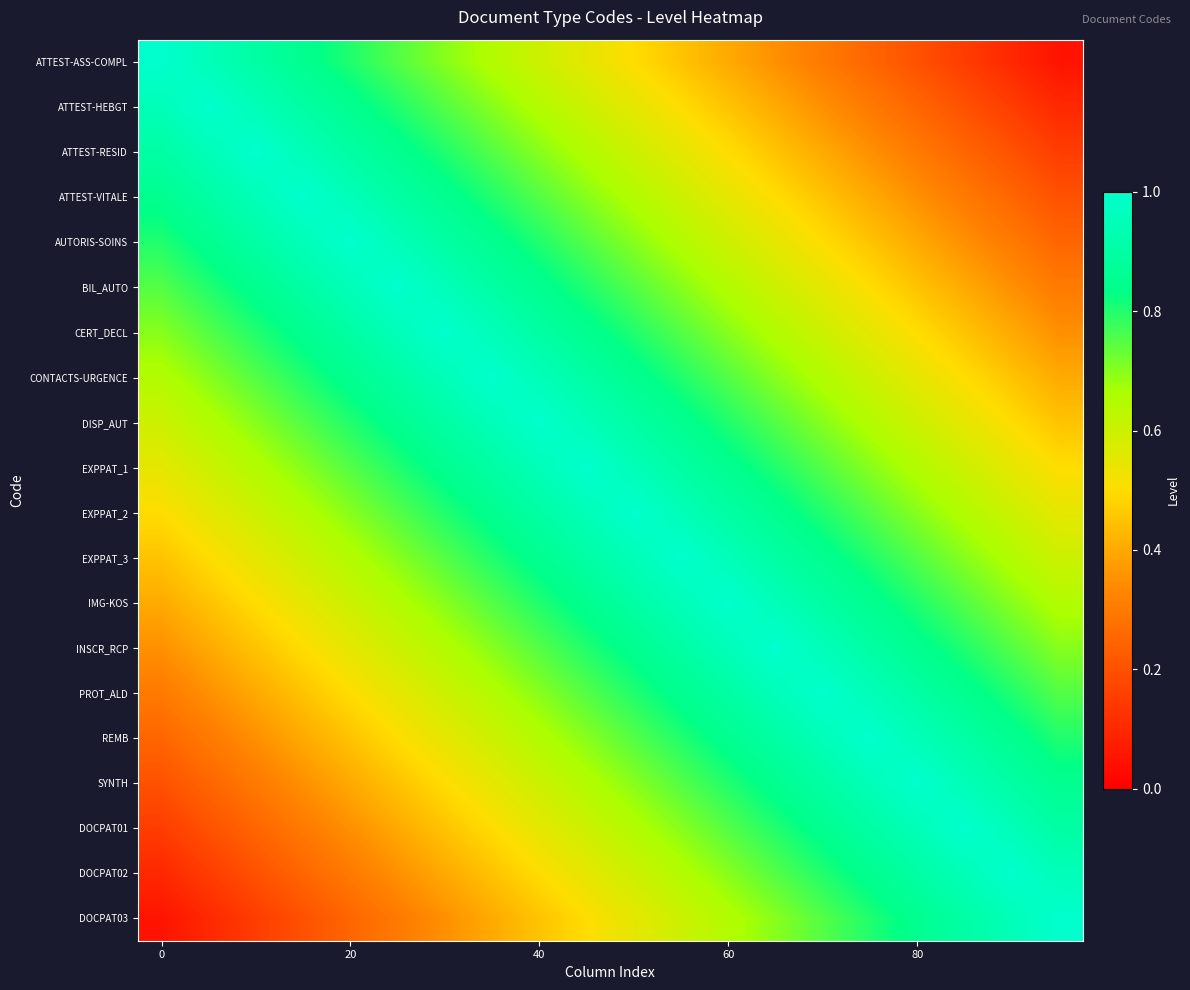

Reading left to right, list all the values displayed in this chart.

ATTEST-ASS-COMPL: 1.0	0.9	0.9	0.8	0.8	0.8	0.7	0.7	0.6	0.6	0.5	0.4	0.4	0.3	0.3	0.2	0.2	0.2	0.1	0.1
ATTEST-HEBGT: 0.9	1.0	0.9	0.9	0.8	0.8	0.8	0.7	0.6	0.6	0.6	0.5	0.5	0.4	0.4	0.3	0.2	0.2	0.2	0.1
ATTEST-RESID: 0.9	0.9	1.0	0.9	0.9	0.8	0.8	0.8	0.7	0.7	0.6	0.5	0.5	0.4	0.4	0.3	0.3	0.2	0.2	0.2
ATTEST-VITALE: 0.8	0.9	0.9	1.0	0.9	0.9	0.8	0.8	0.8	0.7	0.7	0.6	0.6	0.5	0.5	0.4	0.3	0.3	0.2	0.2
AUTORIS-SOINS: 0.8	0.8	0.9	0.9	1.0	0.9	0.9	0.9	0.8	0.8	0.7	0.6	0.6	0.6	0.5	0.4	0.4	0.4	0.3	0.2
BIL_AUTO: 0.8	0.8	0.8	0.9	0.9	1.0	0.9	0.9	0.8	0.8	0.8	0.7	0.7	0.6	0.6	0.5	0.4	0.4	0.3	0.3
CERT_DECL: 0.7	0.8	0.8	0.8	0.9	0.9	1.0	0.9	0.9	0.8	0.8	0.8	0.7	0.6	0.6	0.6	0.5	0.4	0.4	0.4
CONTACTS-URGENCE: 0.7	0.7	0.8	0.8	0.9	0.9	0.9	1.0	0.9	0.9	0.8	0.8	0.8	0.7	0.7	0.6	0.5	0.5	0.4	0.4
DISP_AUT: 0.6	0.6	0.7	0.8	0.8	0.8	0.9	0.9	1.0	0.9	0.9	0.8	0.8	0.8	0.7	0.7	0.6	0.6	0.5	0.5
EXPPAT_1: 0.6	0.6	0.7	0.7	0.8	0.8	0.8	0.9	0.9	1.0	0.9	0.9	0.9	0.8	0.8	0.7	0.6	0.6	0.6	0.5
EXPPAT_2: 0.5	0.6	0.6	0.7	0.7	0.8	0.8	0.8	0.9	0.9	1.0	0.9	0.9	0.8	0.8	0.8	0.7	0.7	0.6	0.6
EXPPAT_3: 0.4	0.5	0.5	0.6	0.6	0.7	0.8	0.8	0.8	0.9	0.9	1.0	1.0	0.9	0.9	0.8	0.8	0.7	0.7	0.6
IMG-KOS: 0.4	0.5	0.5	0.6	0.6	0.7	0.7	0.8	0.8	0.9	0.9	1.0	1.0	0.9	0.9	0.8	0.8	0.8	0.7	0.7
INSCR_RCP: 0.3	0.4	0.4	0.5	0.6	0.6	0.6	0.7	0.8	0.8	0.8	0.9	0.9	1.0	1.0	0.9	0.8	0.8	0.8	0.7
PROT_ALD: 0.3	0.4	0.4	0.5	0.5	0.6	0.6	0.7	0.7	0.8	0.8	0.9	0.9	1.0	1.0	0.9	0.9	0.8	0.8	0.8
REMB: 0.2	0.3	0.3	0.4	0.4	0.5	0.6	0.6	0.7	0.7	0.8	0.8	0.8	0.9	0.9	1.0	0.9	0.9	0.8	0.8
SYNTH: 0.2	0.2	0.3	0.3	0.4	0.4	0.5	0.5	0.6	0.6	0.7	0.8	0.8	0.8	0.9	0.9	1.0	1.0	0.9	0.9
DOCPAT01: 0.2	0.2	0.2	0.3	0.4	0.4	0.4	0.5	0.6	0.6	0.7	0.7	0.8	0.8	0.8	0.9	1.0	1.0	0.9	0.9
DOCPAT02: 0.1	0.2	0.2	0.2	0.3	0.3	0.4	0.4	0.5	0.6	0.6	0.7	0.7	0.8	0.8	0.8	0.9	0.9	1.0	1.0
DOCPAT03: 0.1	0.1	0.2	0.2	0.2	0.3	0.4	0.4	0.5	0.5	0.6	0.6	0.7	0.7	0.8	0.8	0.9	0.9	1.0	1.0